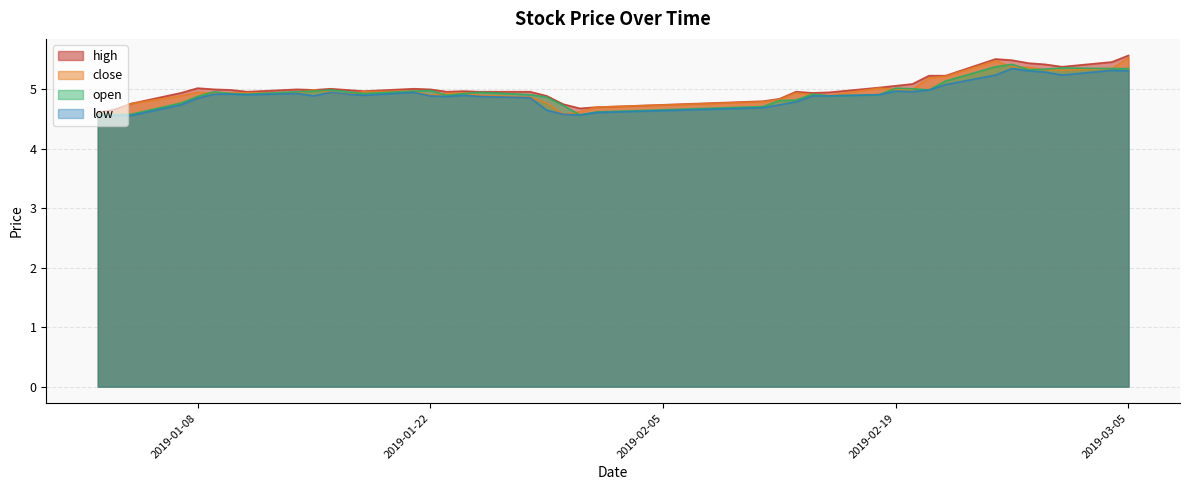

Reading left to right, list all the values displayed in this chart.

high: 4.6	4.7	4.8	4.9	5.0	5.0	5.0	5.0	5.0	5.0	5.0	5.0	5.0	5.0	5.0	5.0	5.0	5.0	5.0	4.9	4.8	4.7	4.7	4.8	4.8	5.0	4.9	5.0	5.0	5.1	5.1	5.2	5.2	5.5	5.5	5.4	5.4	5.4	5.5	5.6
close: 4.6	4.6	4.8	4.9	5.0	4.9	4.9	4.9	4.9	5.0	5.0	4.9	5.0	5.0	4.9	4.9	4.9	4.9	4.9	4.8	4.6	4.6	4.7	4.8	4.8	4.9	4.9	4.9	5.0	5.0	5.0	5.2	5.2	5.5	5.4	5.4	5.3	5.3	5.3	5.5
open: 4.6	4.6	4.6	4.8	4.9	5.0	4.9	4.9	5.0	5.0	5.0	5.0	4.9	5.0	5.0	4.9	4.9	5.0	4.9	4.9	4.7	4.6	4.6	4.7	4.8	4.8	4.9	4.9	4.9	5.0	5.0	5.0	5.1	5.4	5.4	5.3	5.3	5.4	5.3	5.3
low: 4.5	4.6	4.6	4.7	4.8	4.9	4.9	4.9	4.9	4.9	5.0	4.9	4.9	5.0	4.9	4.9	4.9	4.9	4.9	4.7	4.6	4.6	4.6	4.7	4.7	4.8	4.9	4.9	4.9	5.0	5.0	5.0	5.1	5.2	5.3	5.3	5.3	5.2	5.3	5.3